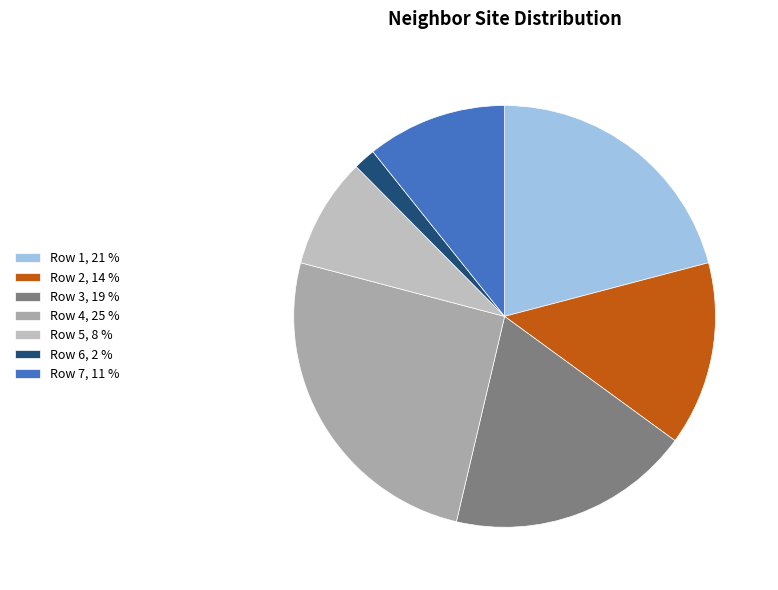

How many segments does this pie chart have?

7